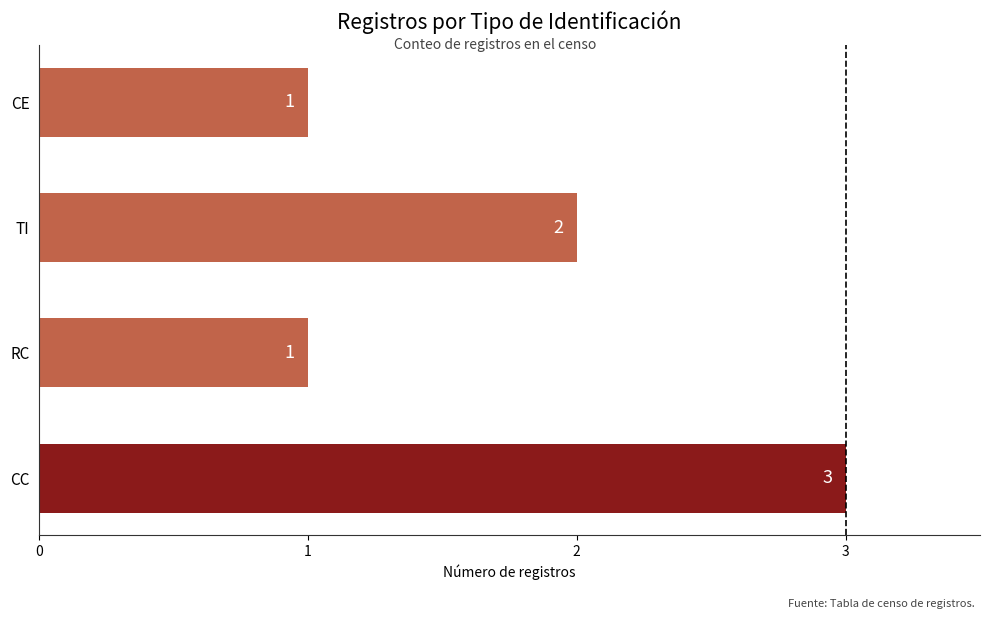

The chart shows a value of 3 at CC. True or false?

True